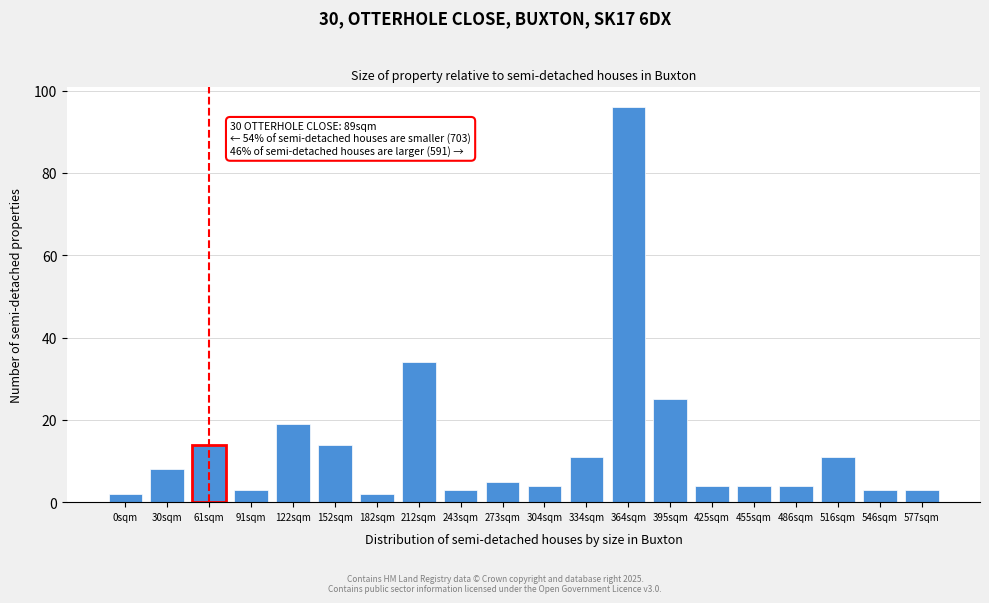

Reading right to left, extract all data points from this chart.

577sqm=3	546sqm=3	516sqm=11	486sqm=4	455sqm=4	425sqm=4	395sqm=25	364sqm=96	334sqm=11	304sqm=4	273sqm=5	243sqm=3	212sqm=34	182sqm=2	152sqm=14	122sqm=19	91sqm=3	61sqm=14	30sqm=8	0sqm=2